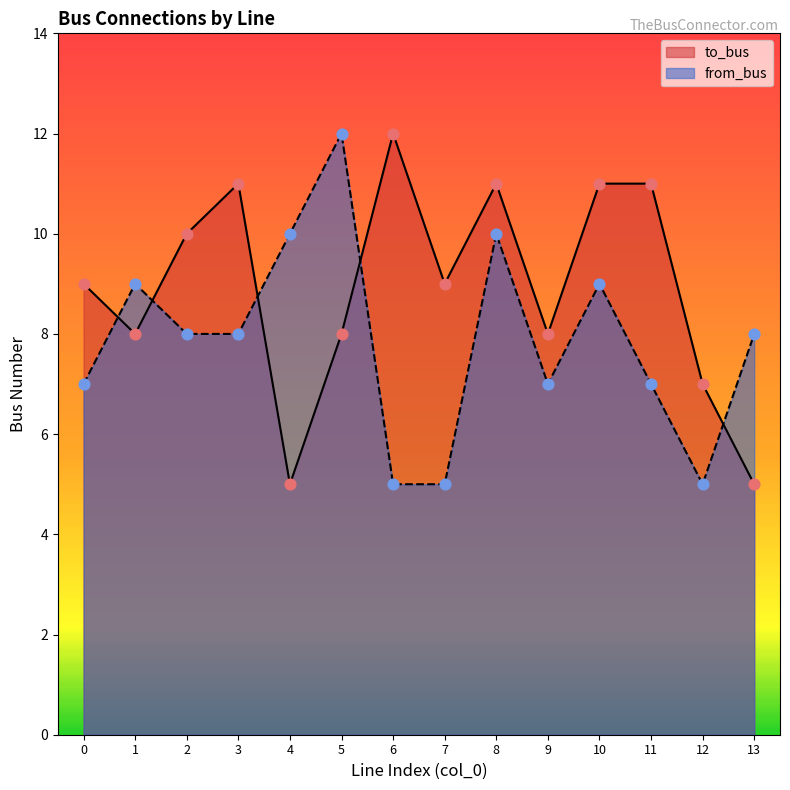

Which series has the largest total across all categories?

to_bus